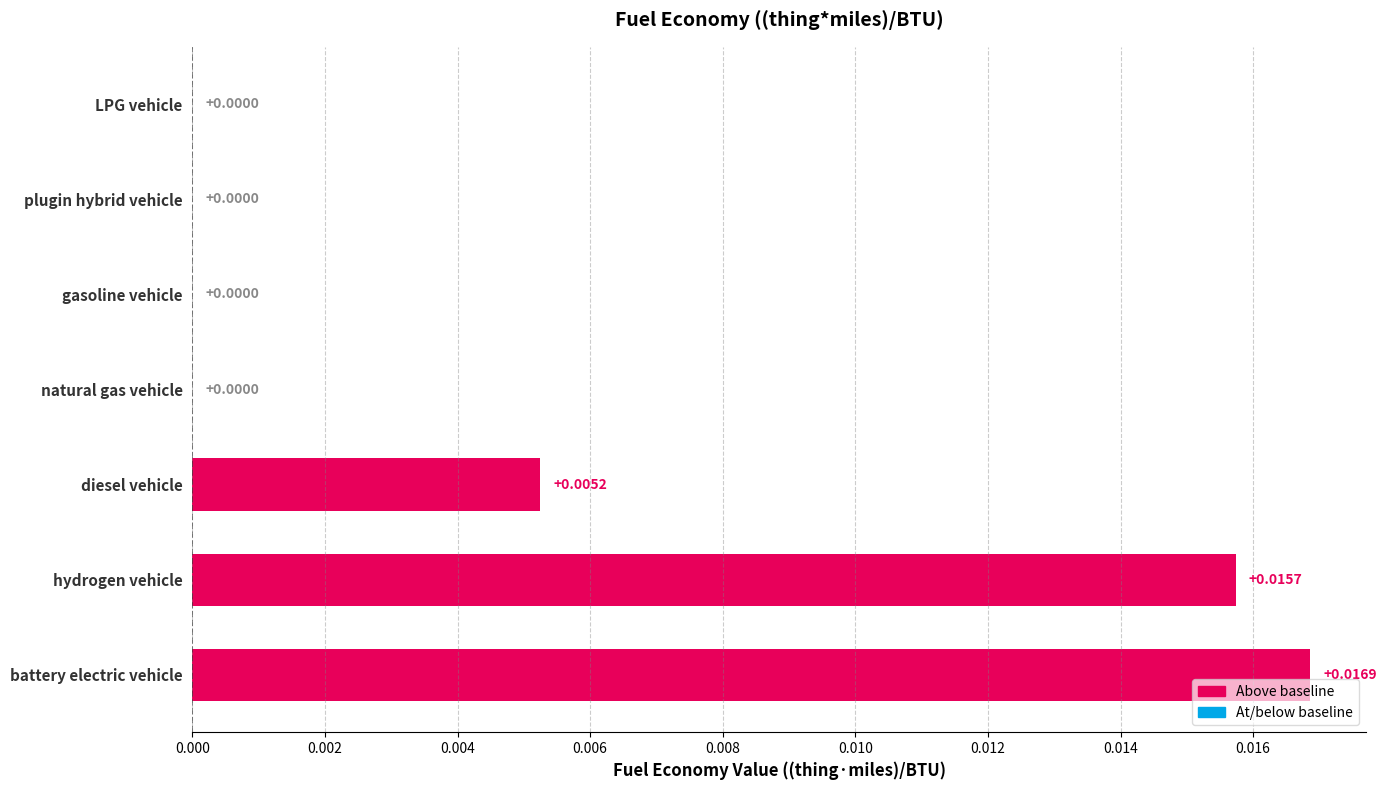

How many data points does each series have?

7